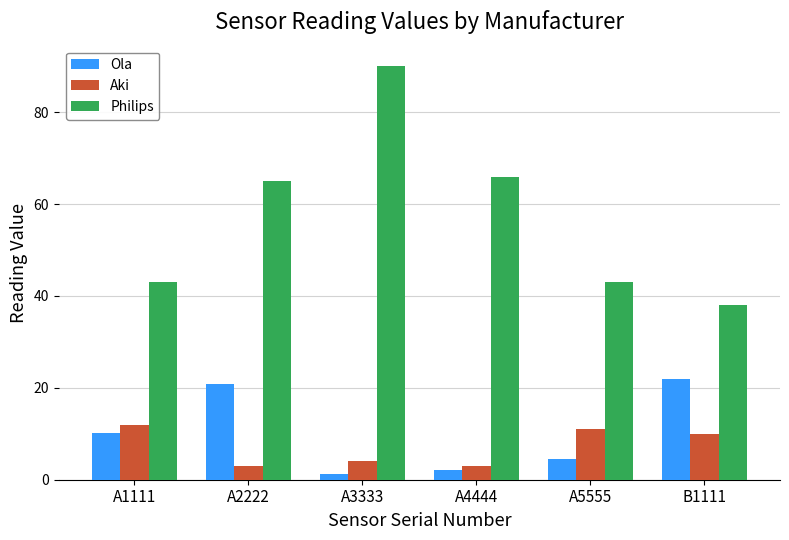

The Philips series shows 90.6 at A2222. True or false?

False